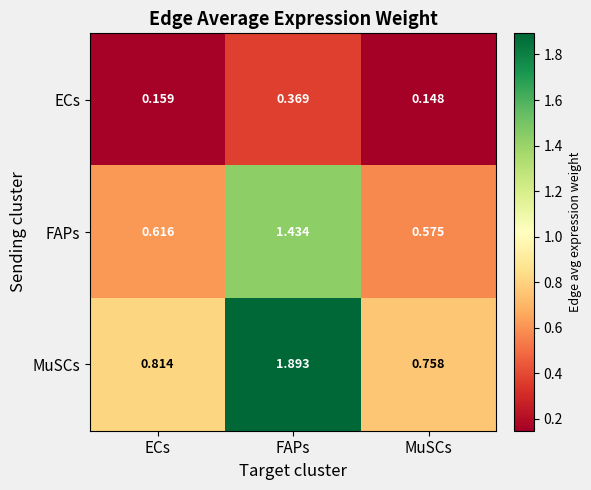

Which series has the widest spread of values?

MuSCs